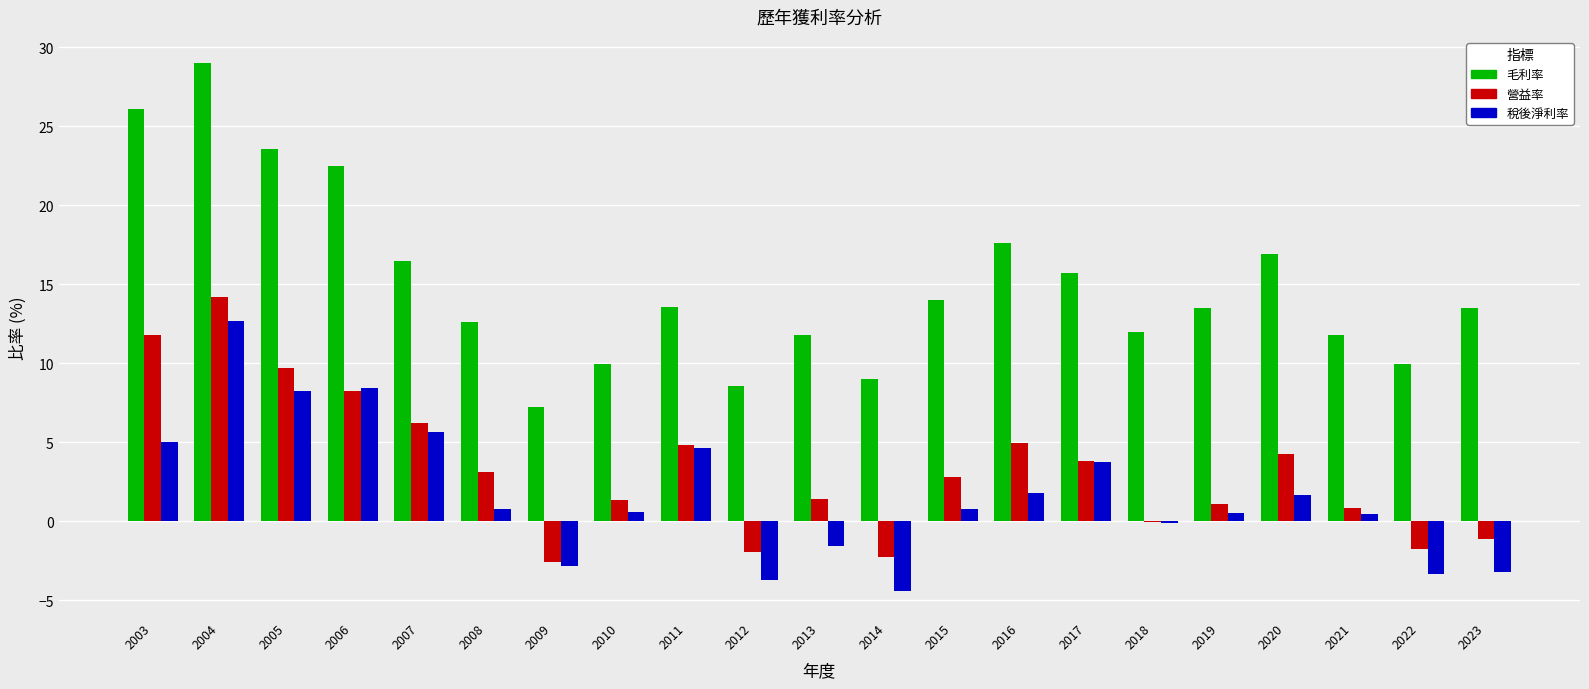

What is the maximum value shown in the chart?

29.0